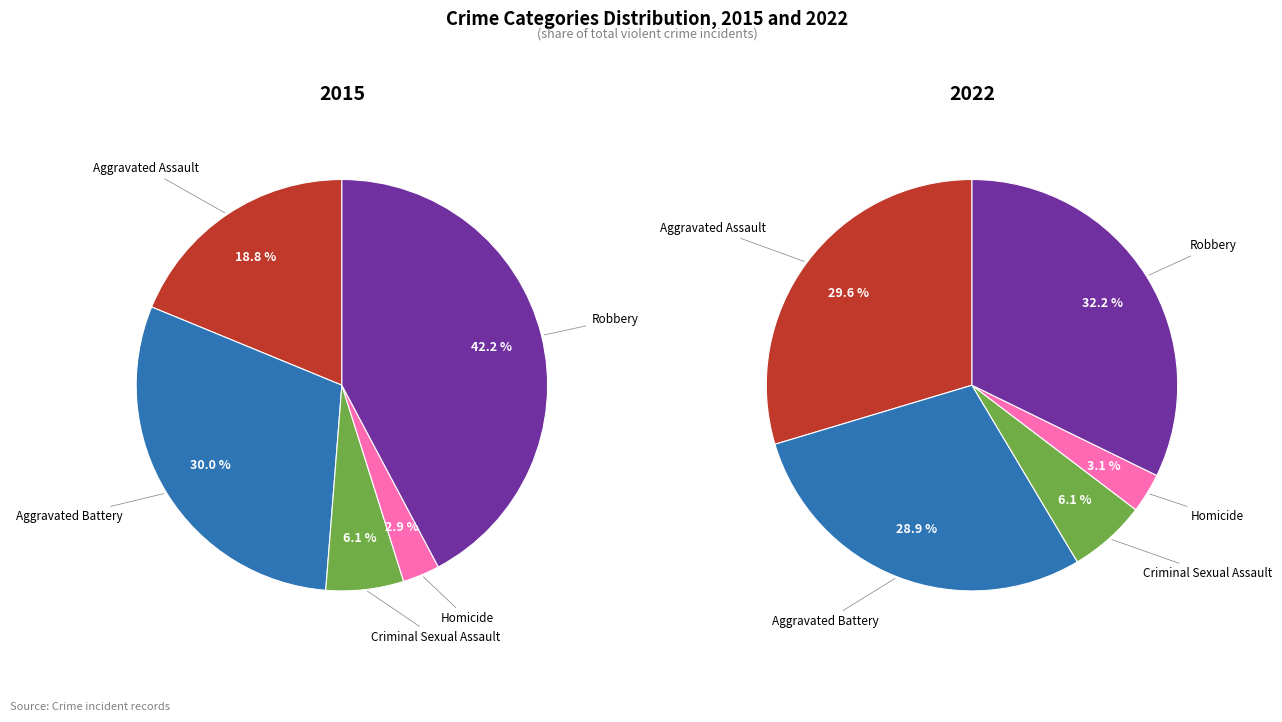

What percentage is NOT represented by Homicide?

97.1%